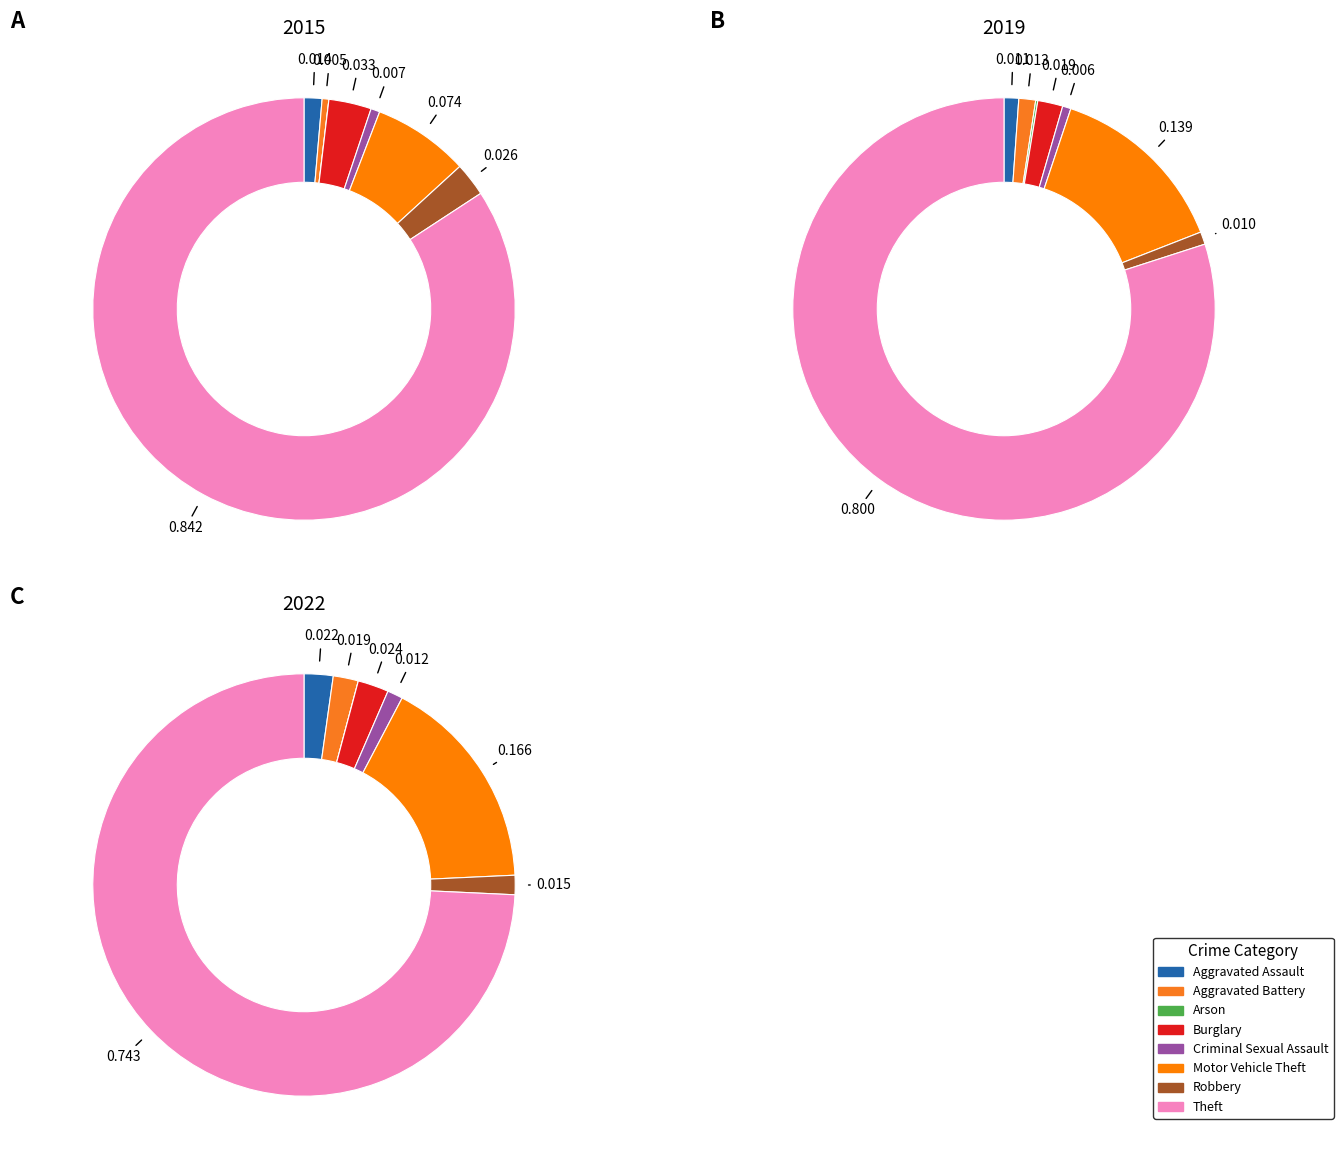

To the nearest percent, what is the difference between the Motor Vehicle Theft and Aggravated Battery slice percentages?

7%